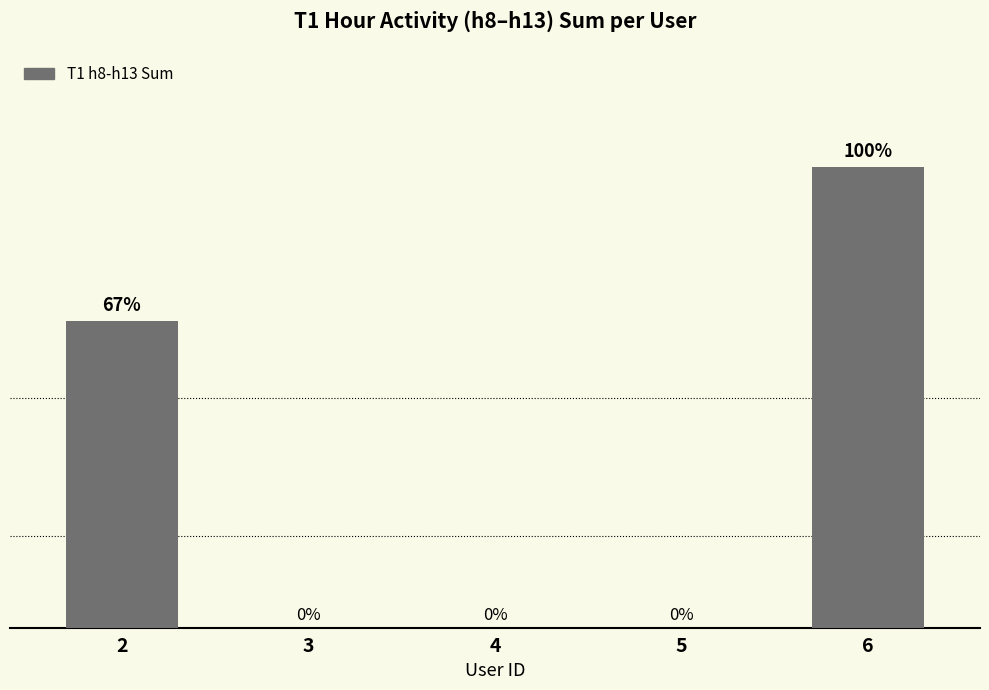

Are the bars horizontal?

No